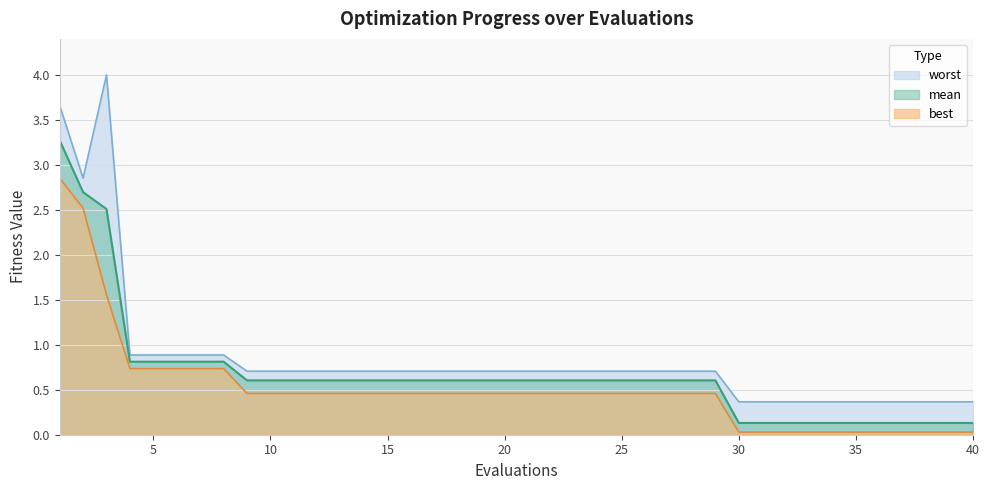

What is the difference between the worst values at 39 and 29?

0.3